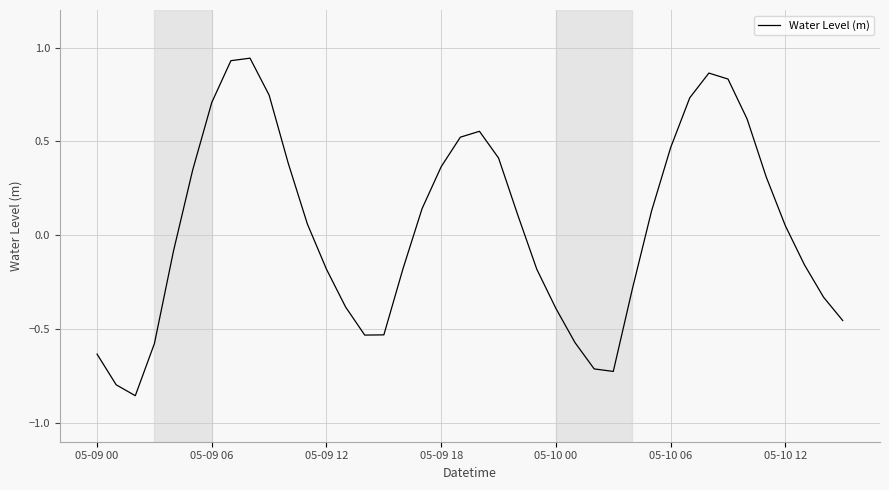

True or false: there are more than 0 points higher than both neighbors.

True